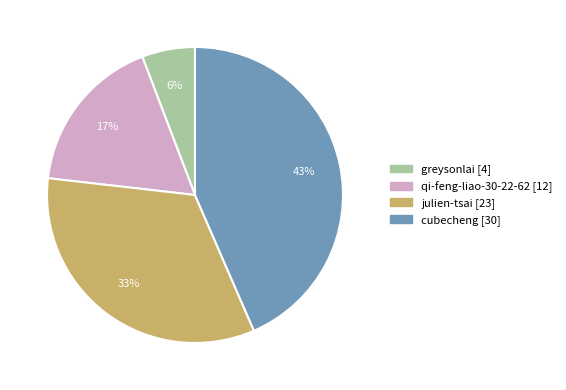

Between greysonlai and julien-tsai, which is larger?

julien-tsai